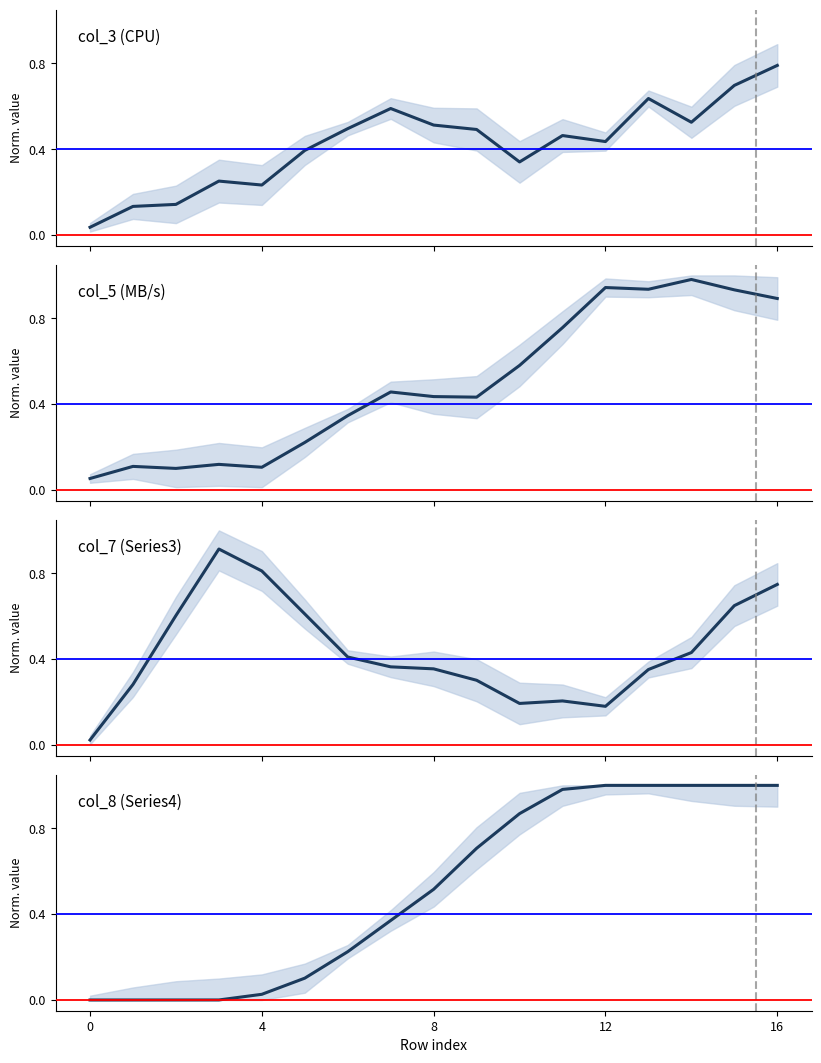

Which series ends up on top after the final intersection of col_5 (MB/s) and col_3 (CPU)?

col_5 (MB/s)